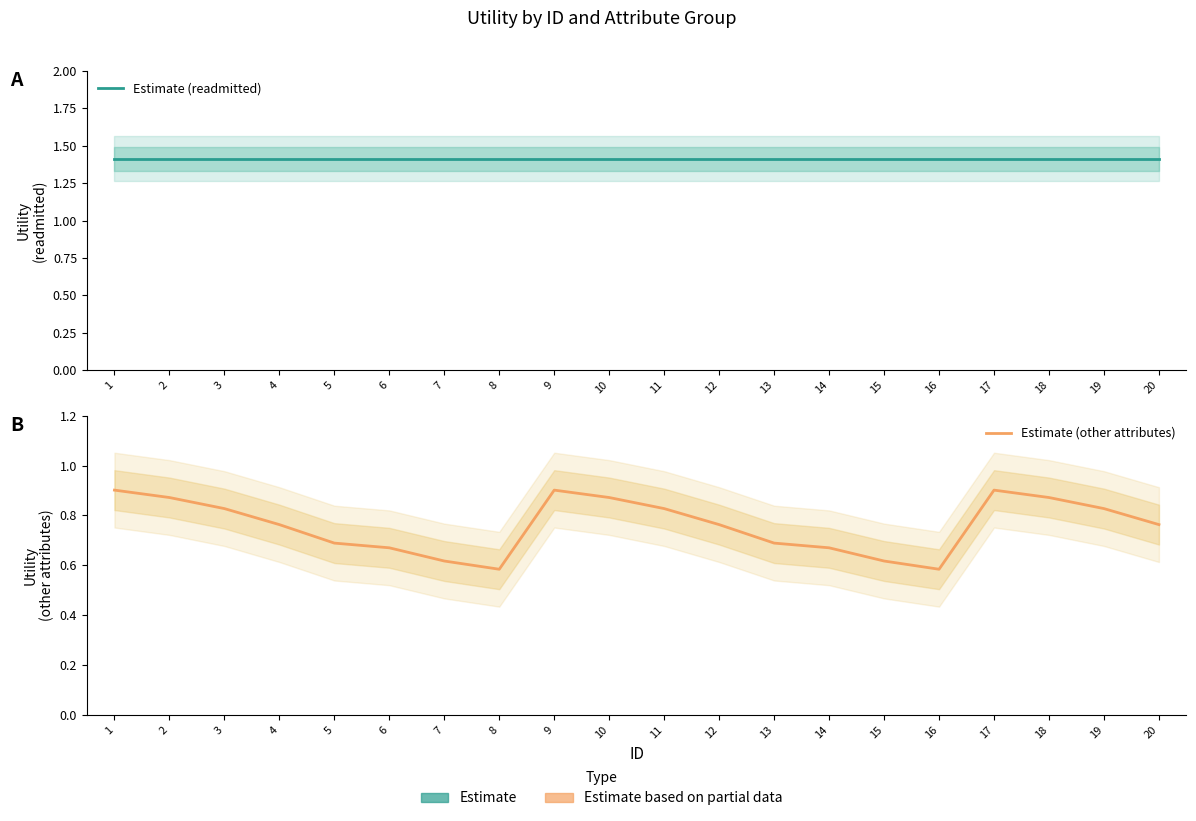

What is the total value across all series at 15?

2.0